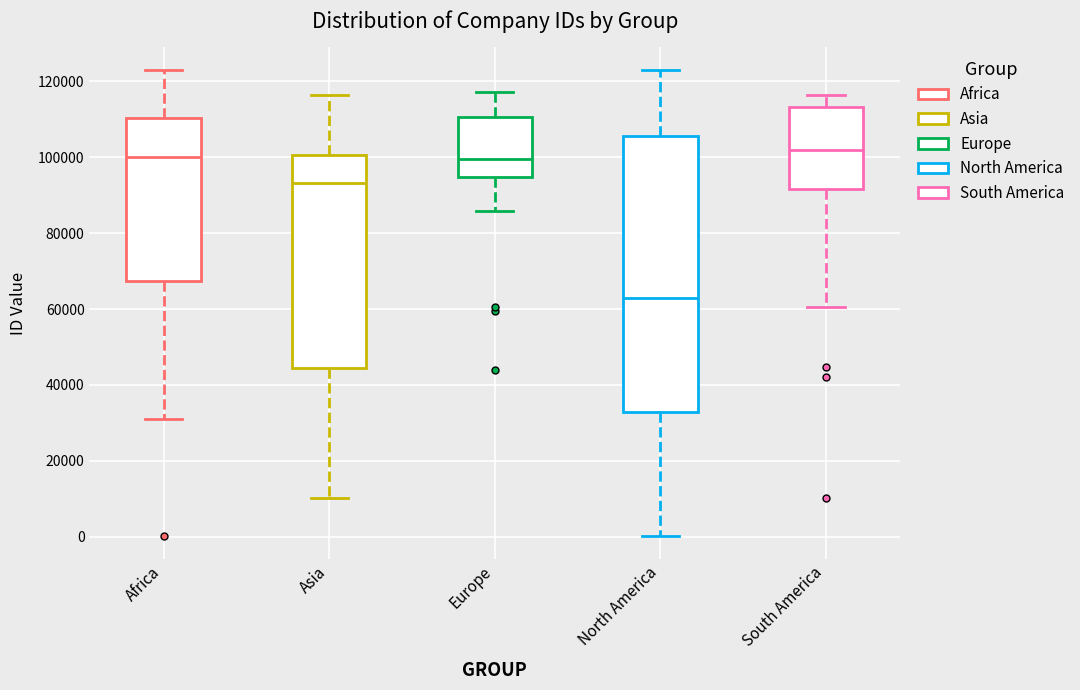

Comparing the boxes themselves (not the whiskers), which one is the tallest?

North America